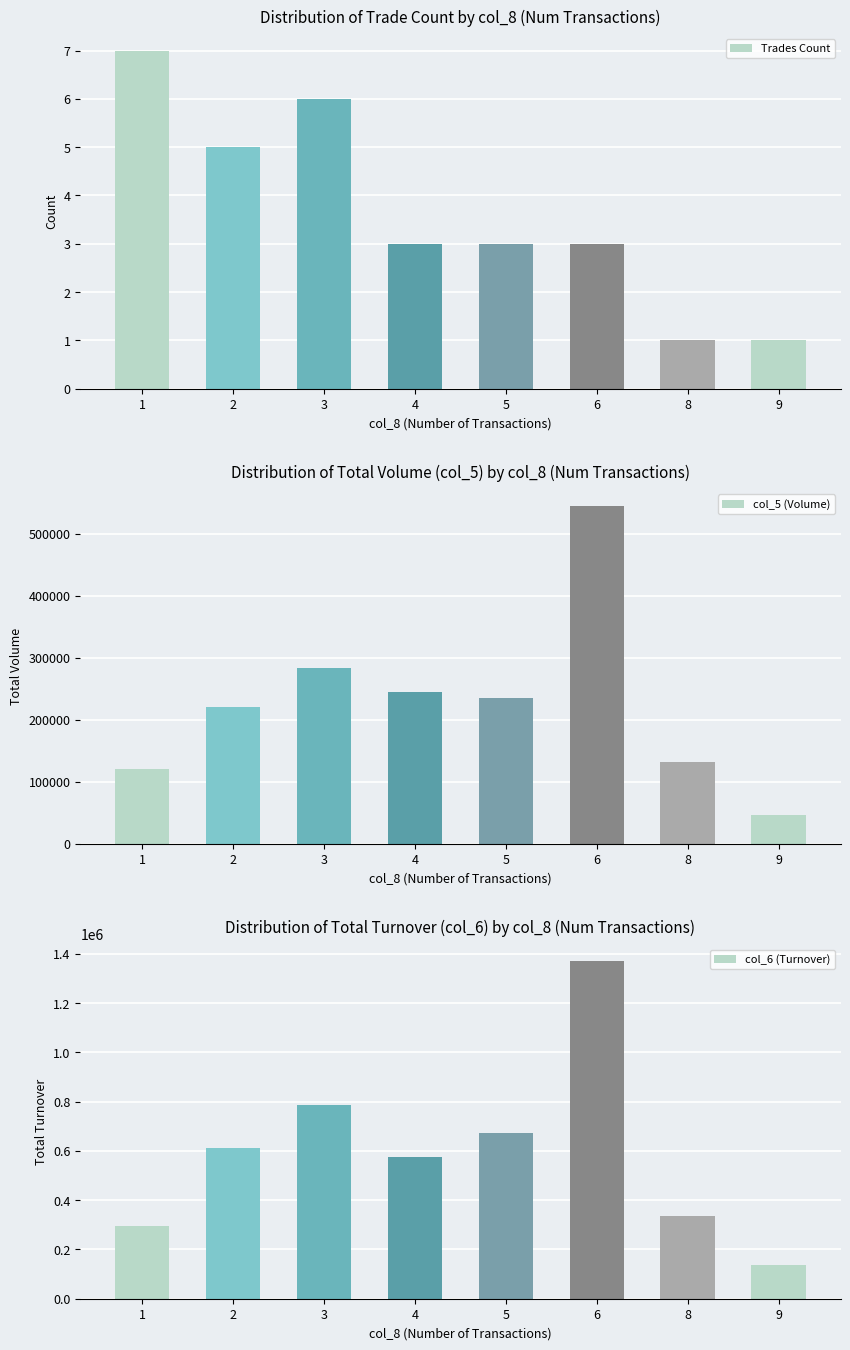

The value of Trades Count at 1 is 7. True or false?

True